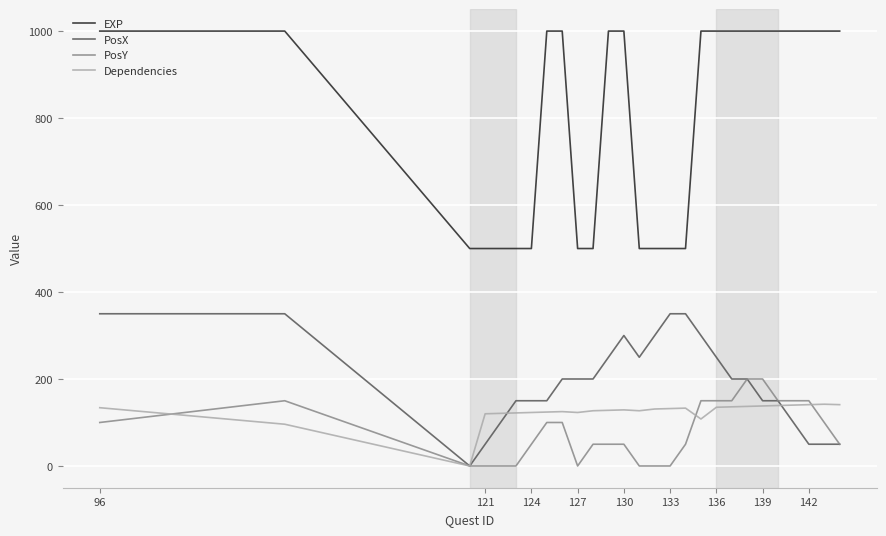

Which series has the largest total across all categories?

EXP